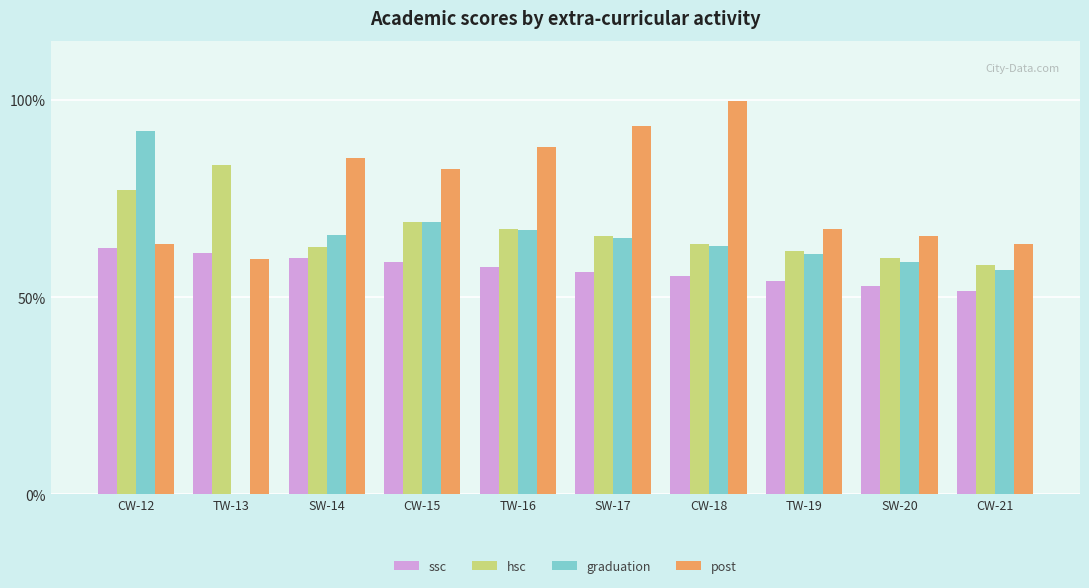

The value of graduation at CW-18 is 62.9. True or false?

True